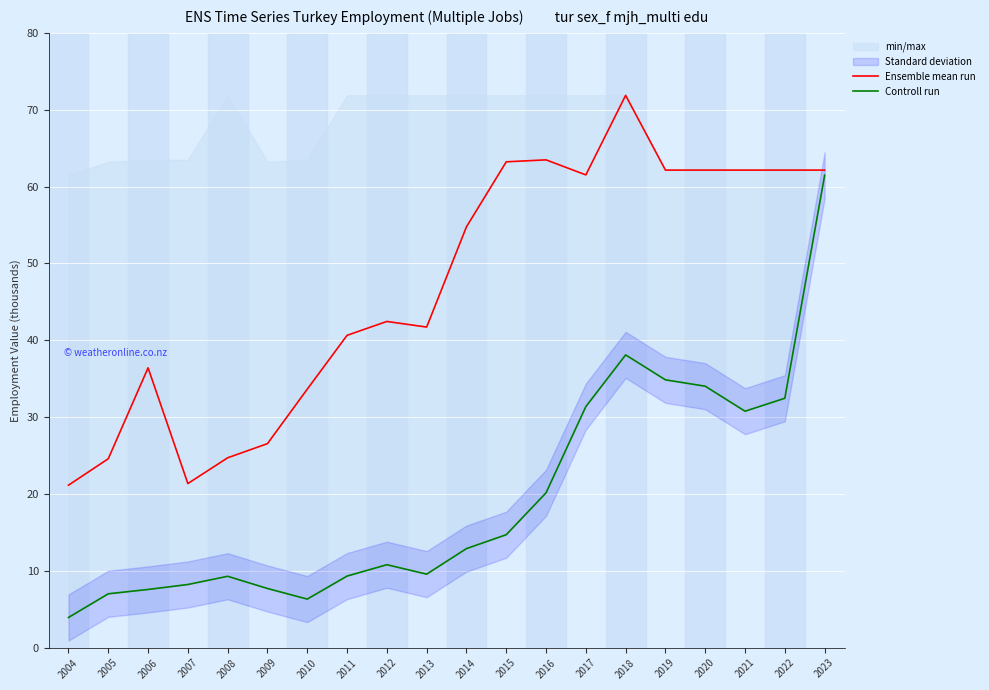

Rank the categories by Ensemble mean run value from lowest to highest.

2004, 2007, 2005, 2008, 2009, 2010, 2006, 2011, 2013, 2012, 2014, 2017, 2019, 2020, 2021, 2022, 2023, 2015, 2016, 2018